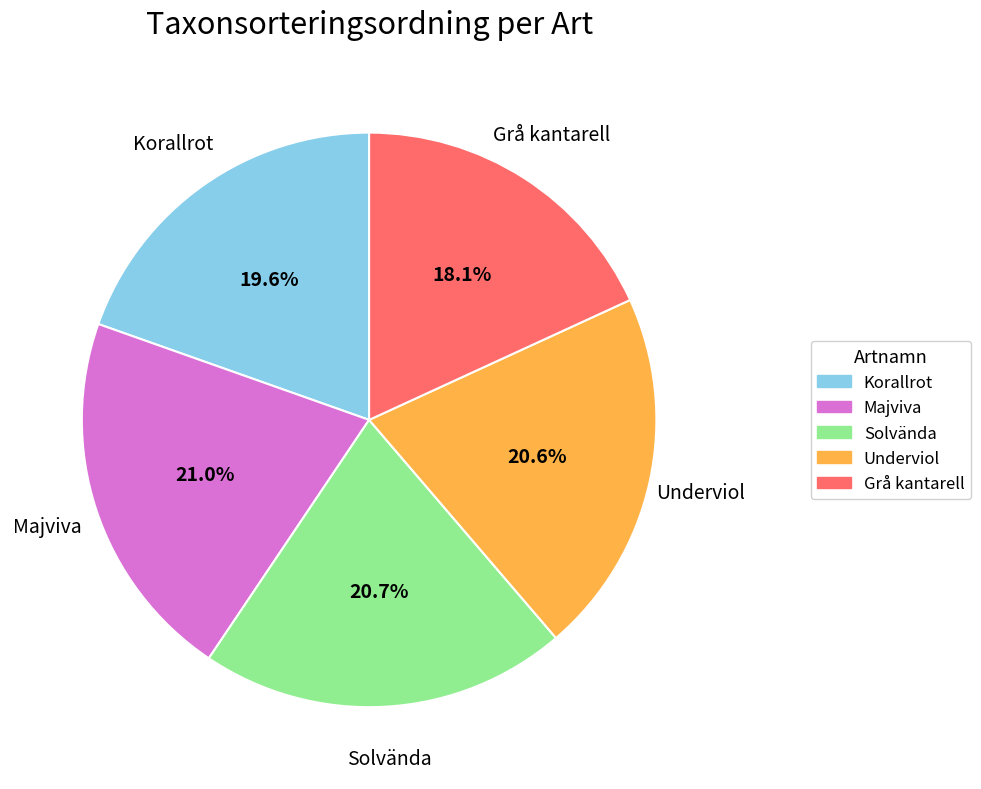

Between Grå kantarell and Majviva, which is larger?

Majviva